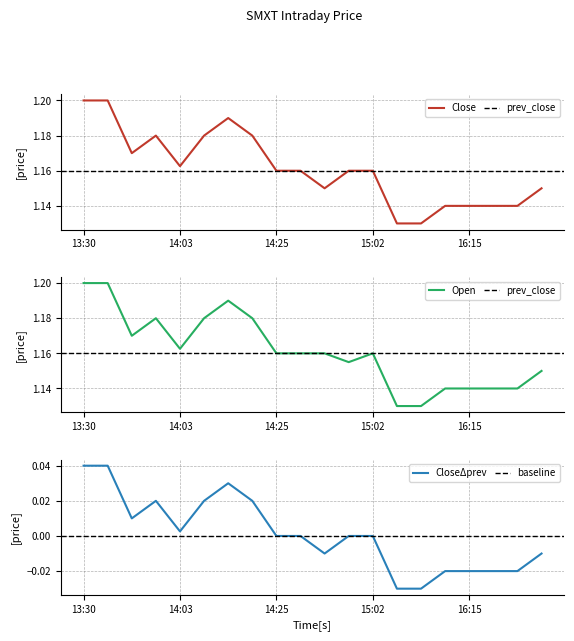

Which series has the widest spread of values?

Close